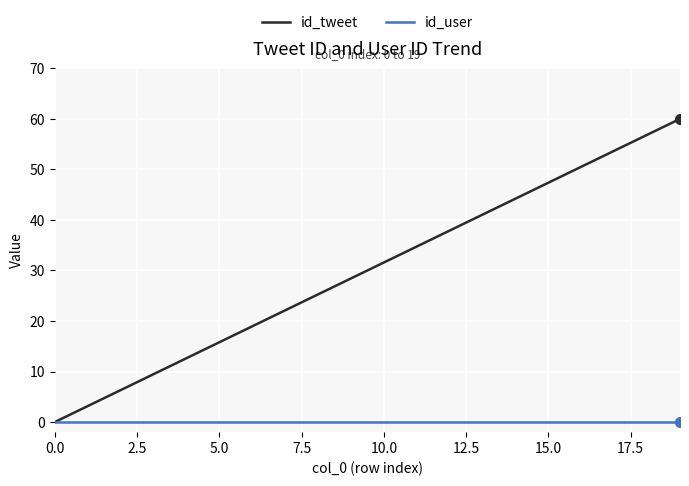

Which series has the largest total across all categories?

id_tweet